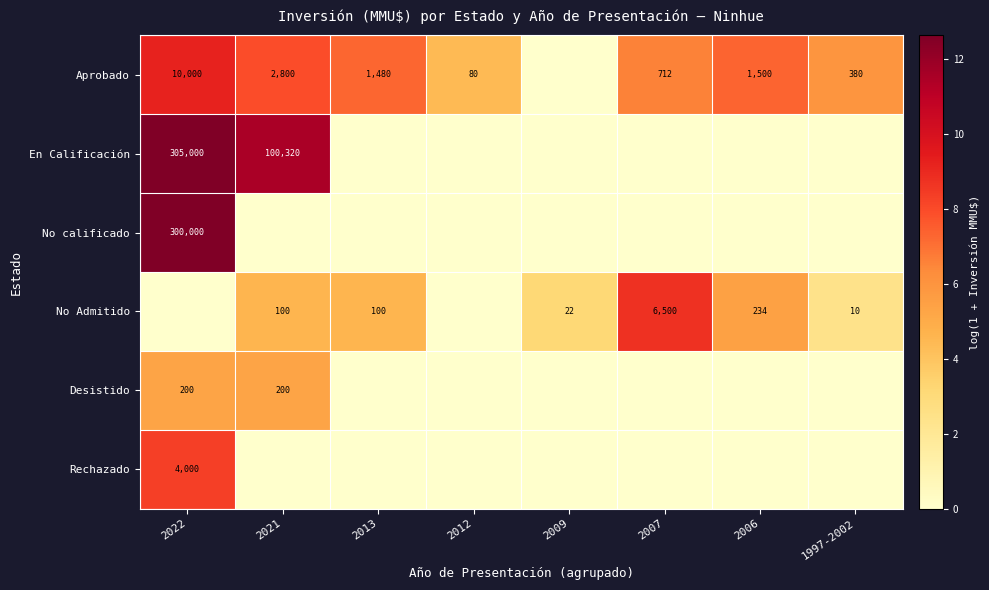

At how many categories does at least one series exceed 7?

5